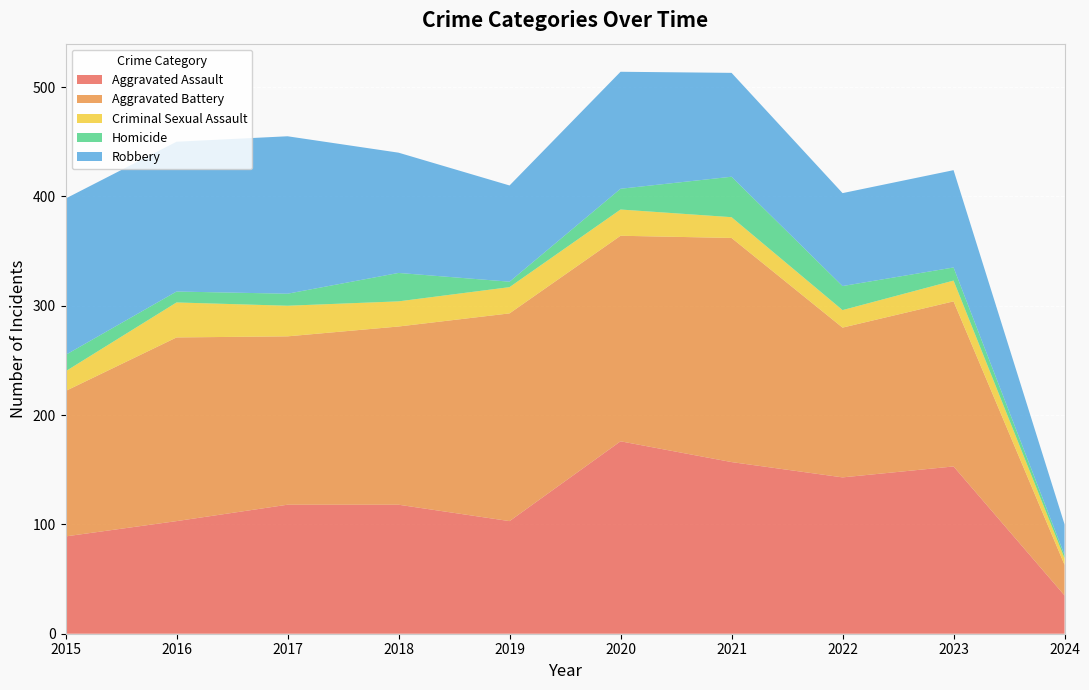

Reading right to left, extract all data points from this chart.

Aggravated Assault: 35	153	143	157	176	103	118	118	103	89
Aggravated Battery: 28	151	137	205	188	190	163	154	168	133
Criminal Sexual Assault: 6	19	16	19	24	24	23	28	32	18
Homicide: 3	12	22	37	19	5	26	11	10	15
Robbery: 28	89	85	95	107	88	110	144	137	143